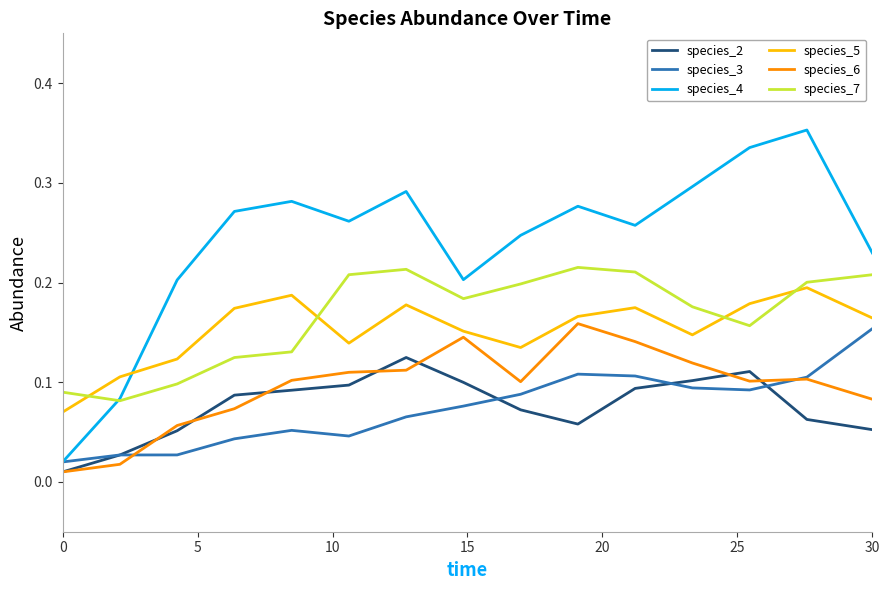

What is the sum of all species_6 values?

1.4